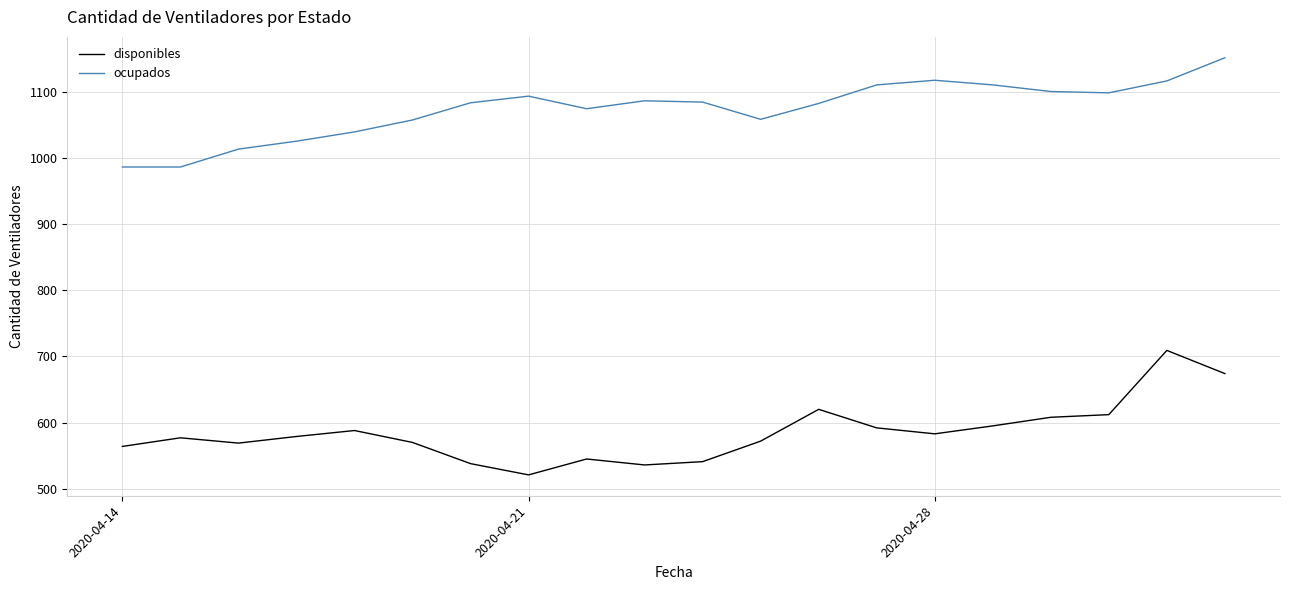

What is the minimum value for disponibles?

521